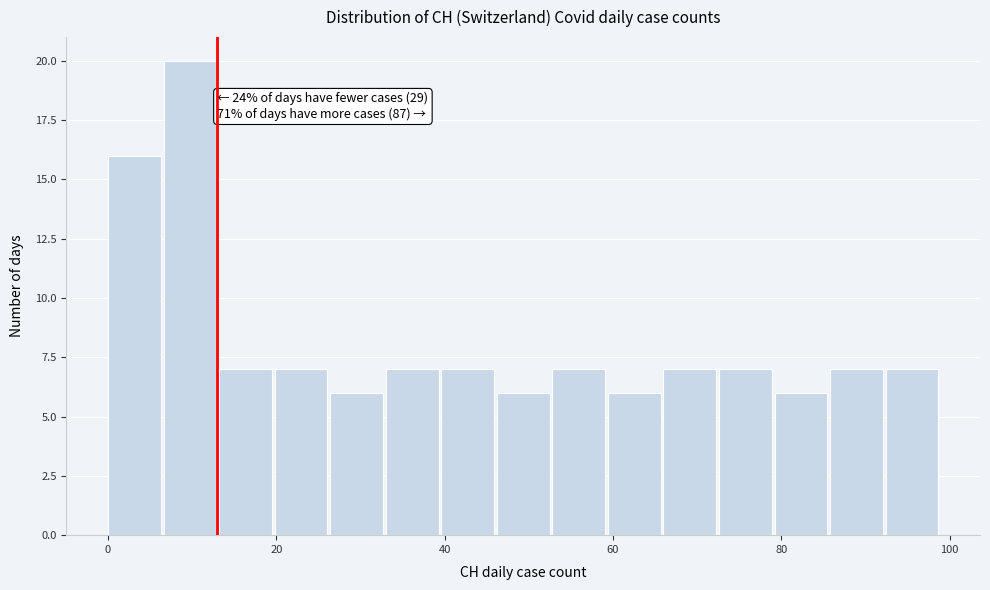

Read against the x-axis, roughly where is the centre of the tallest bar?

10